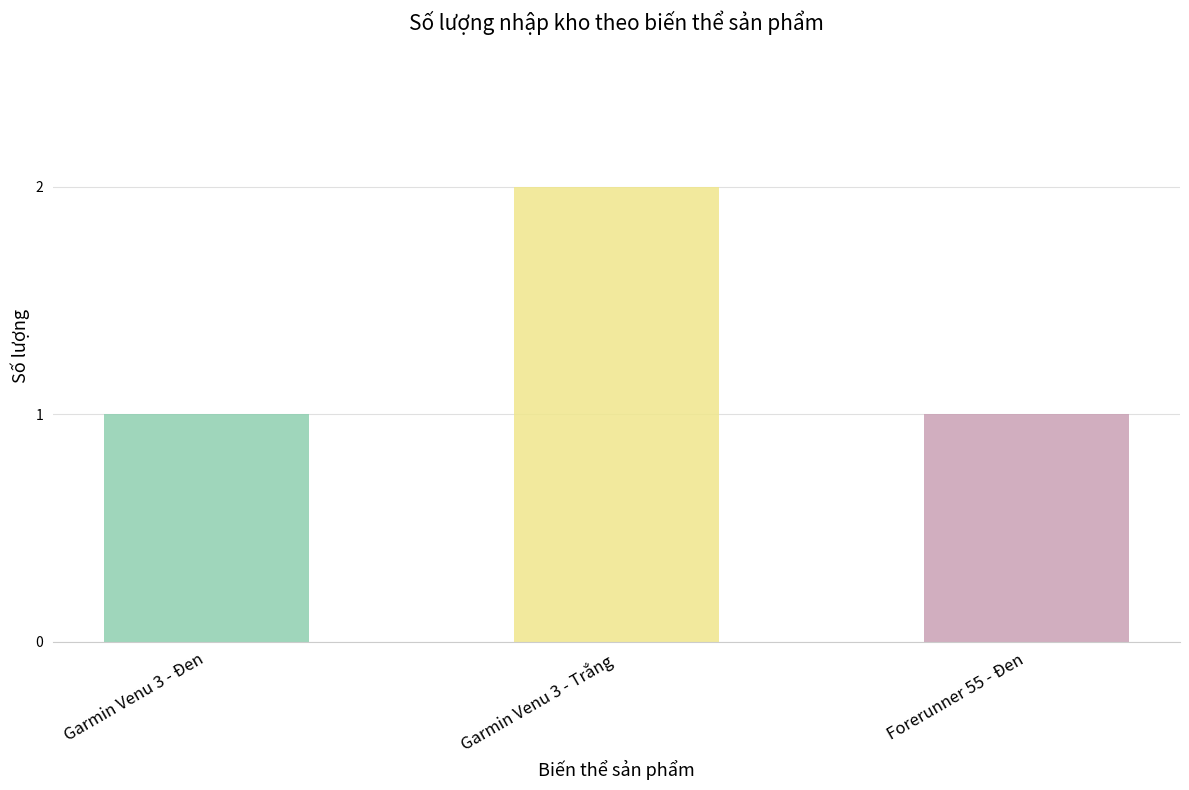

Approximately how many times larger is the value at Forerunner 55 - Đen compared to Garmin Venu 3 - Đen?

1.0